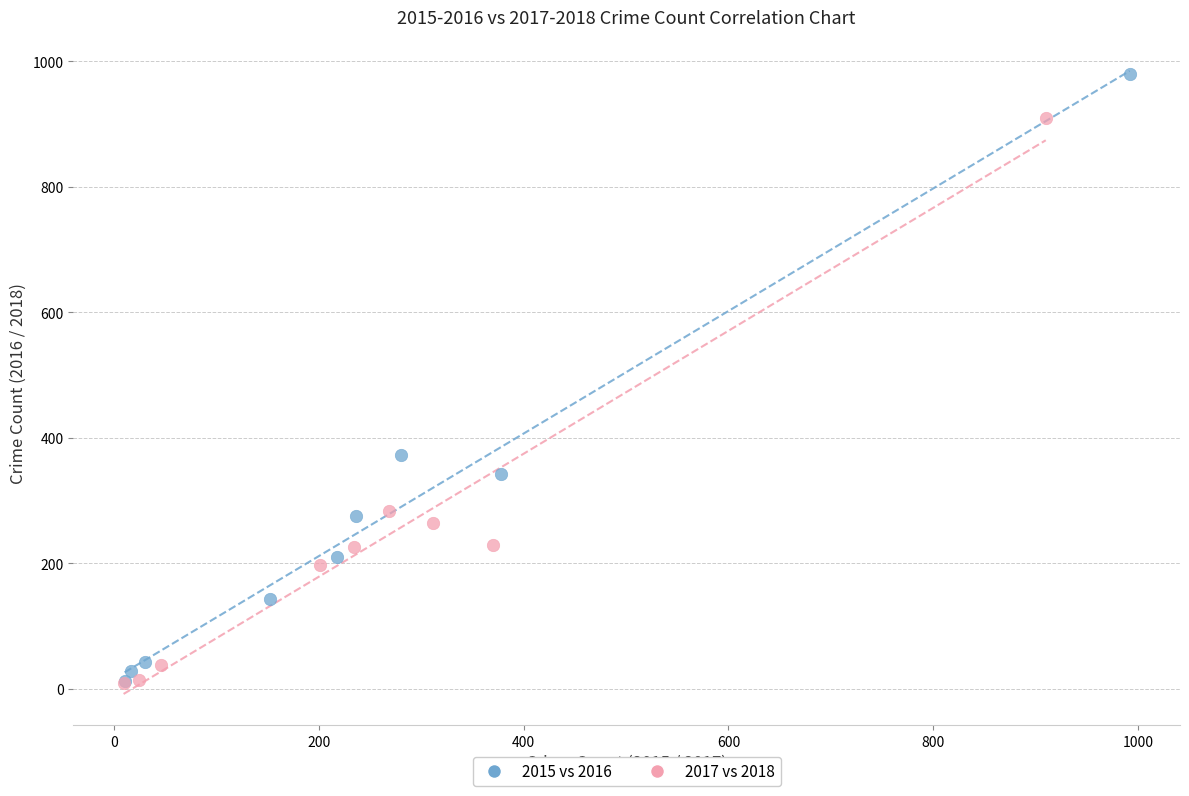

Which series has the widest spread of Y values?

2015 vs 2016